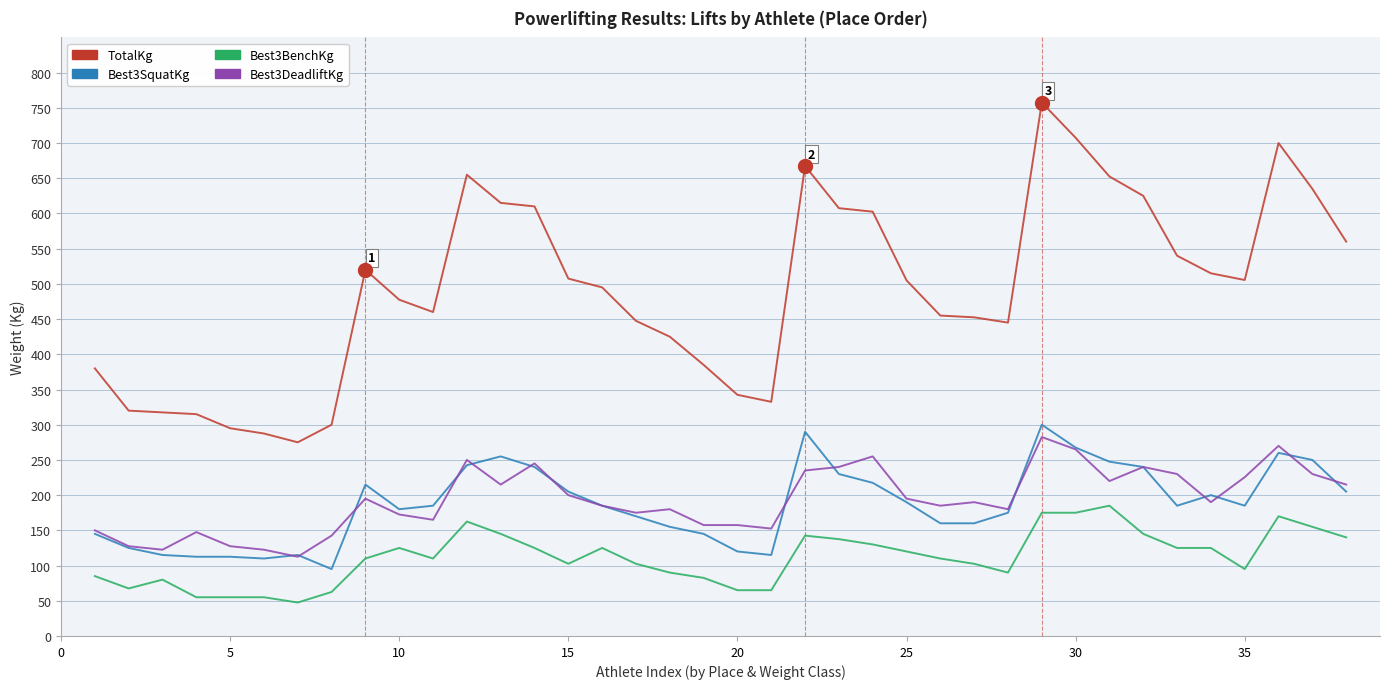

Which series has the largest total across all categories?

TotalKg